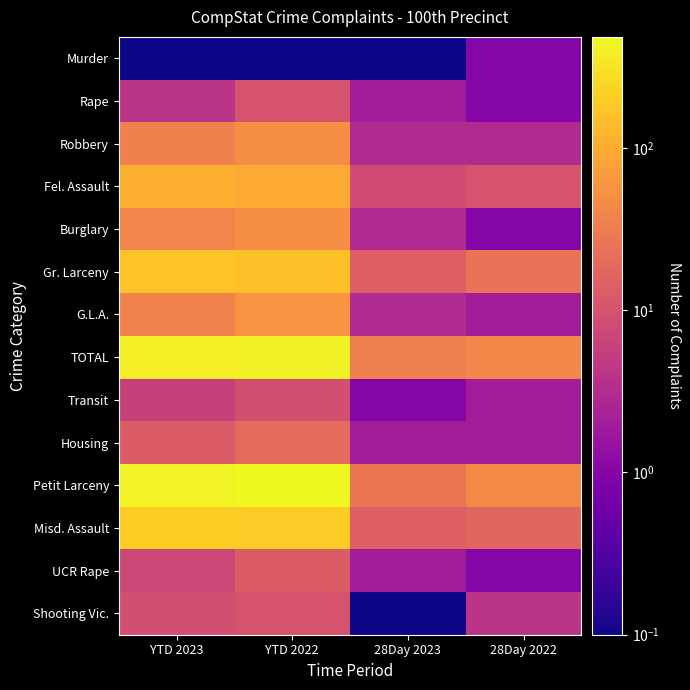

Between 28Day 2023 and YTD 2022, which is larger?

28Day 2023